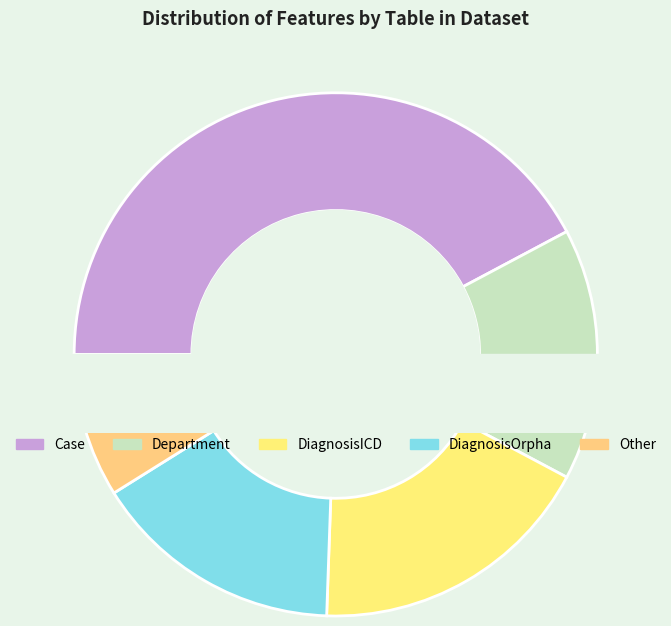

Which has a higher value, Case or DiagnosisOrpha?

Case